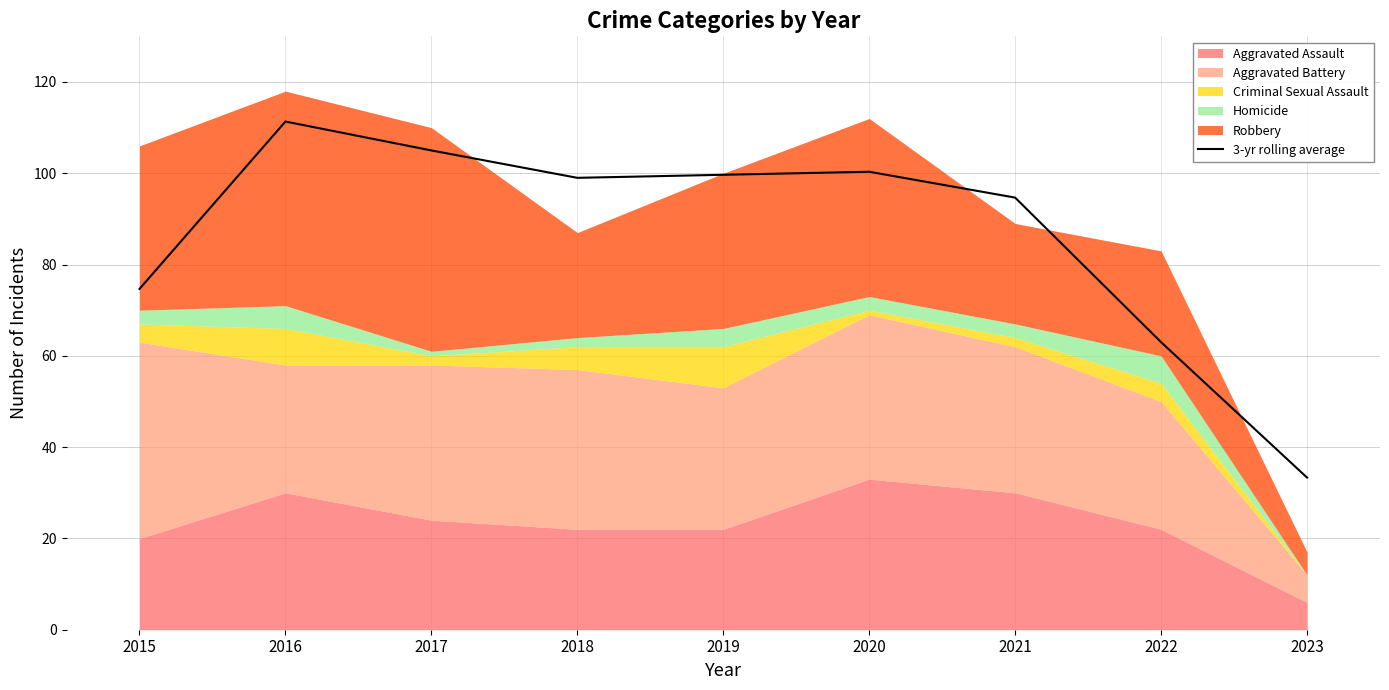

Where is the data nearest to the value 72?

2015